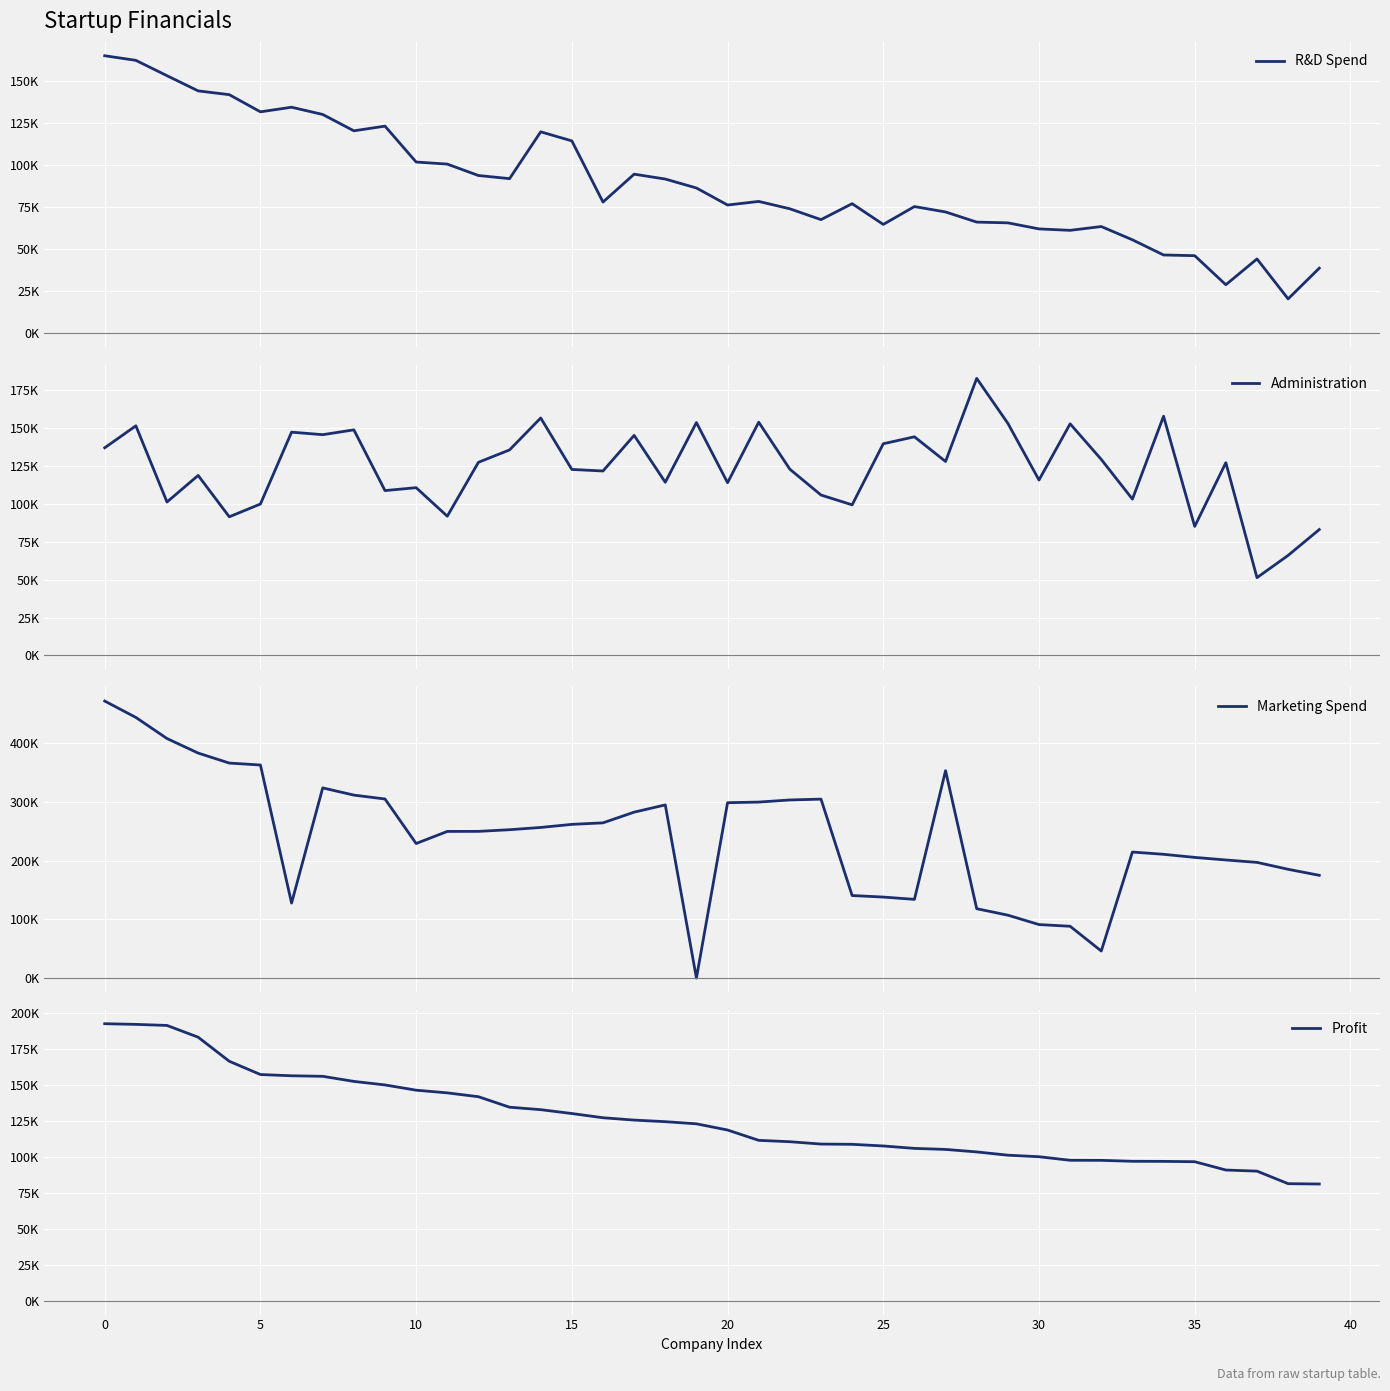

True or false: Profit and R&D Spend intersect in this chart.

False